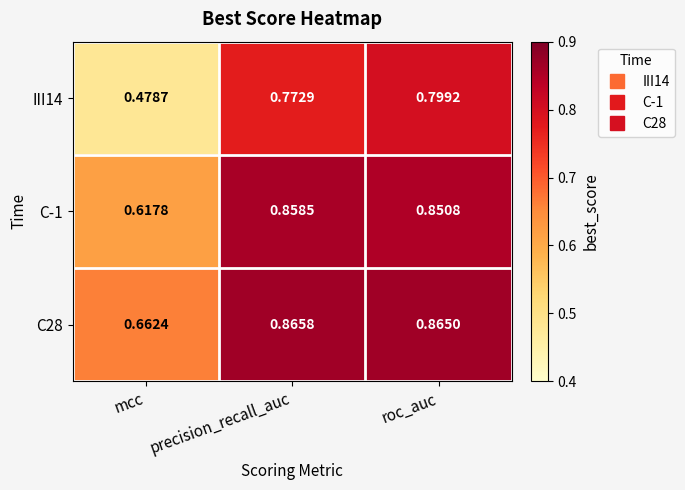

How many categories are shown in the chart?

3